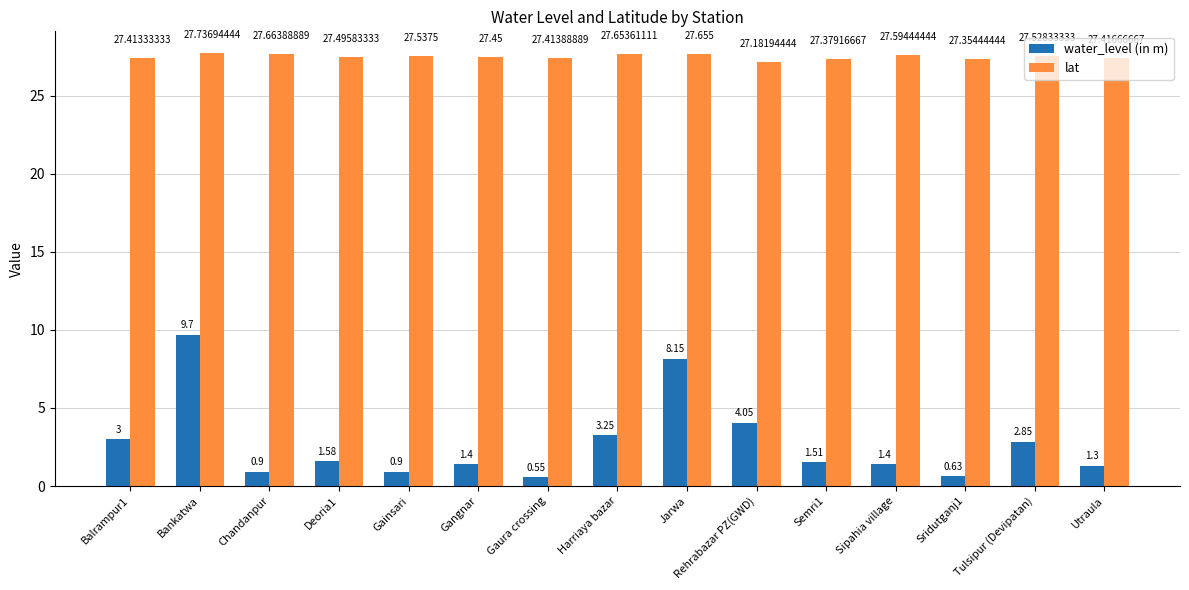

How many groups of bars are there?

15